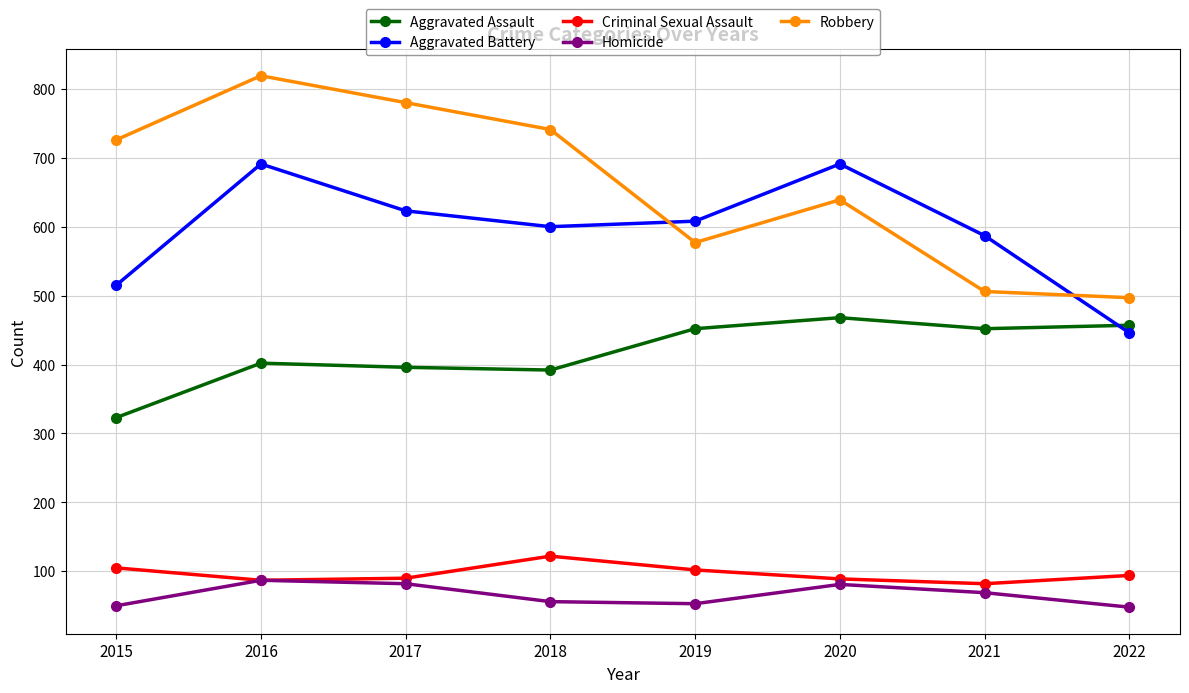

What is the smallest value displayed?

48